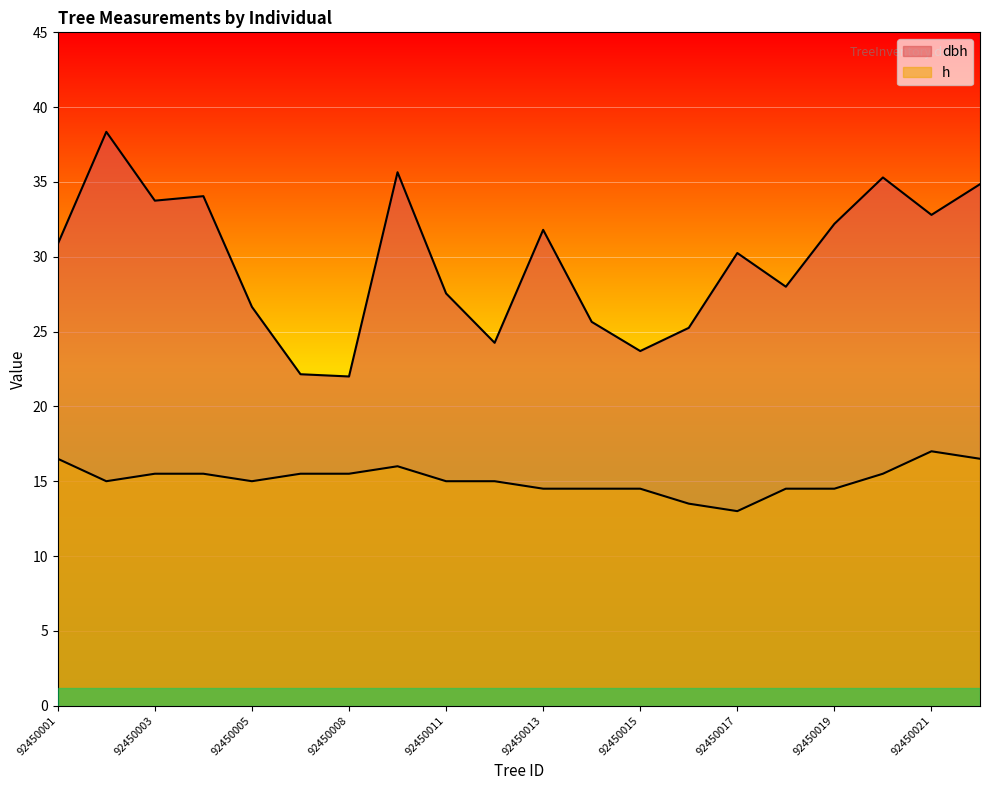

The value of h at 92450002 is 23.4. True or false?

False